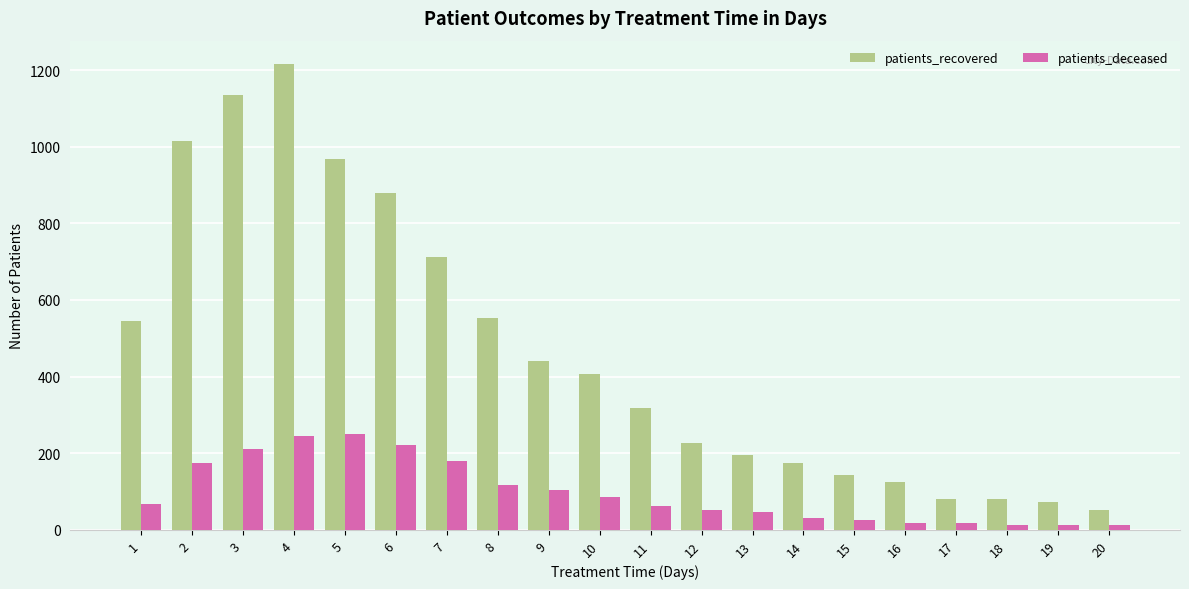

What is the greatest value displayed?

1216